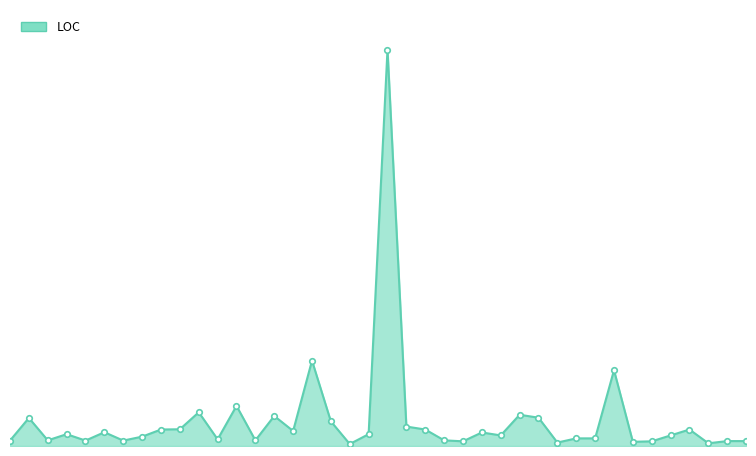

Does the chart have visible grid lines?

No